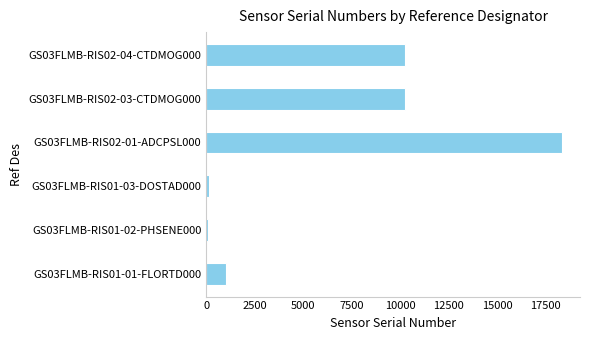

Between GS03FLMB-RIS01-01-FLORTD000 and GS03FLMB-RIS02-01-ADCPSL000, which is larger?

GS03FLMB-RIS02-01-ADCPSL000